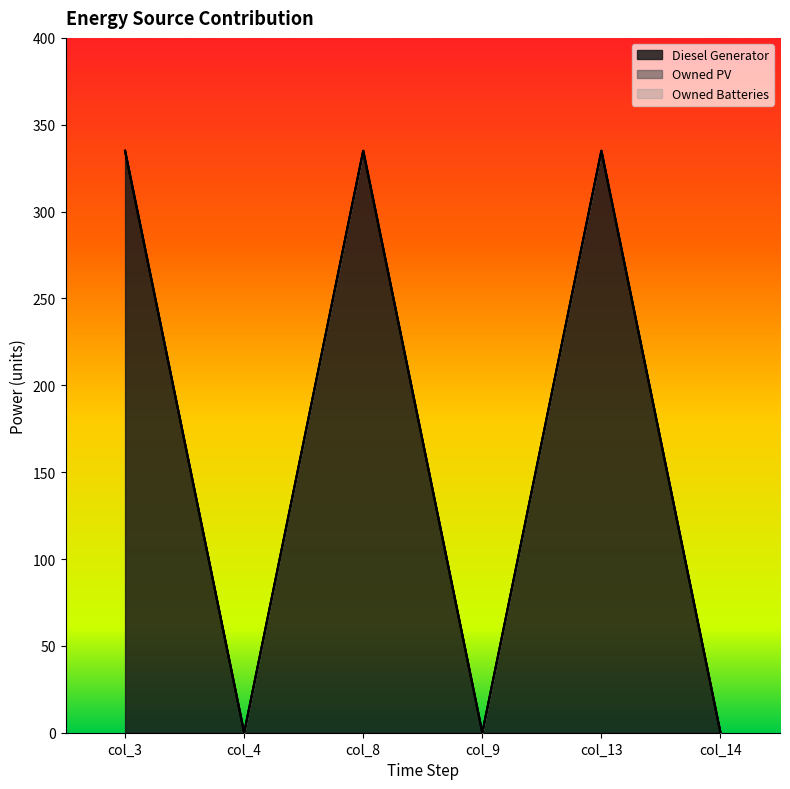

Rank the series at col_13 from lowest to highest value.

Owned PV, Owned Batteries, Diesel Generator